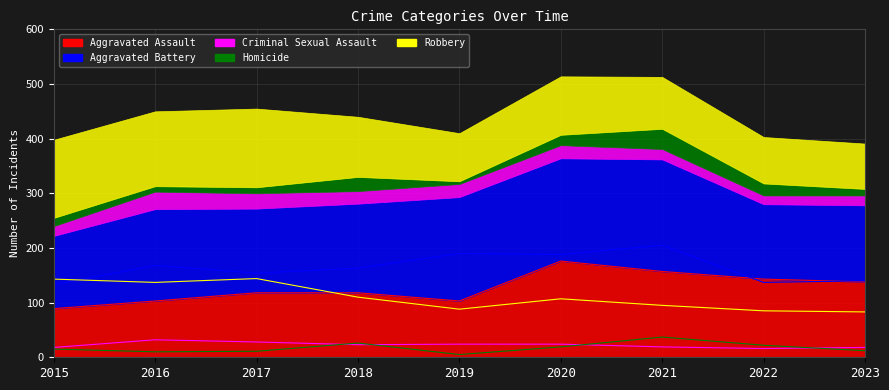

Reading left to right, extract all data points from this chart.

Aggravated Assault: 89	103	118	118	103	176	157	143	138
Aggravated Battery: 133	168	154	163	190	188	205	137	140
Criminal Sexual Assault: 18	32	28	23	24	24	19	16	18
Homicide: 15	10	11	26	5	19	37	22	12
Robbery: 143	137	144	110	88	107	95	85	83